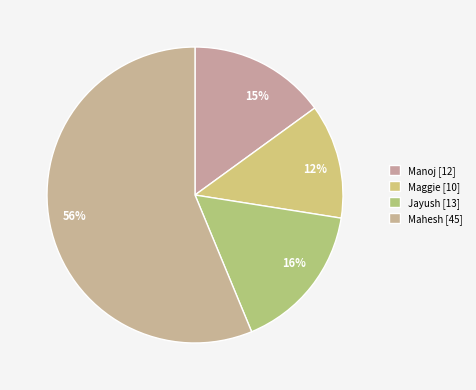

To the nearest percent, what is the difference between the Maggie and Jayush slice percentages?

4%